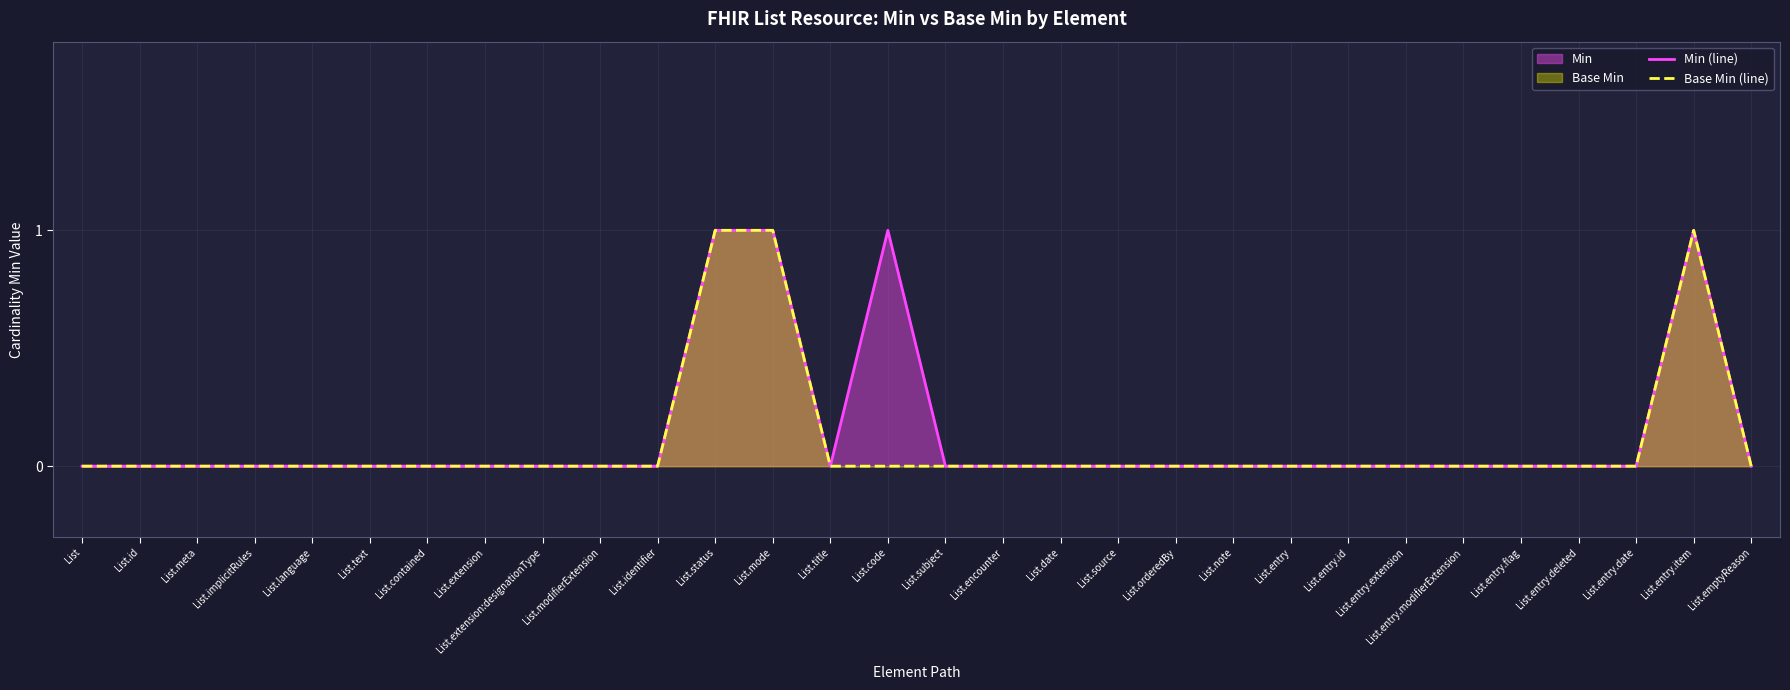

Rank the series by their maximum value, from highest to lowest.

Min (line), Base Min (line)